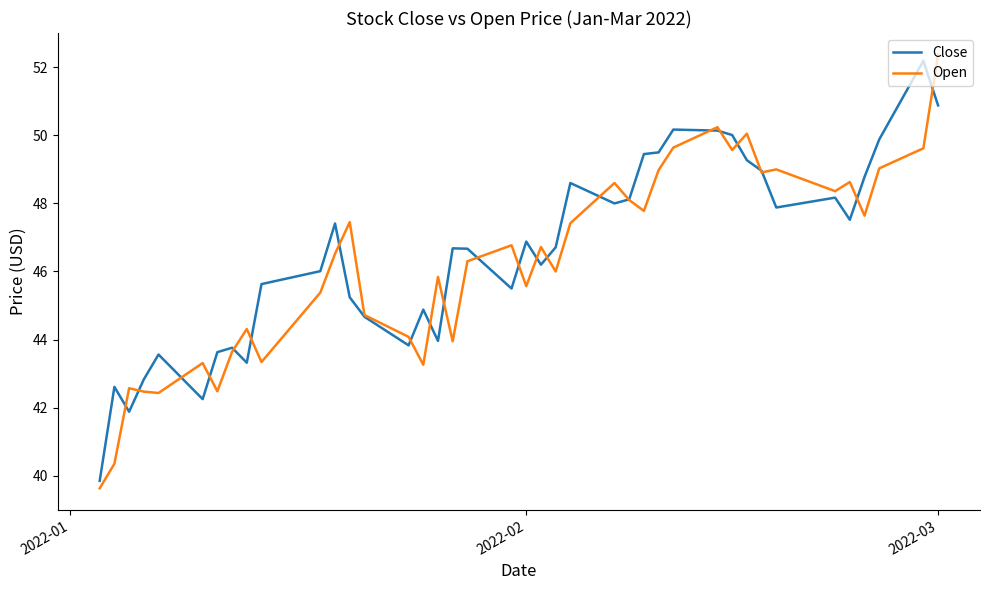

What is the highest value of the Open series?

52.4